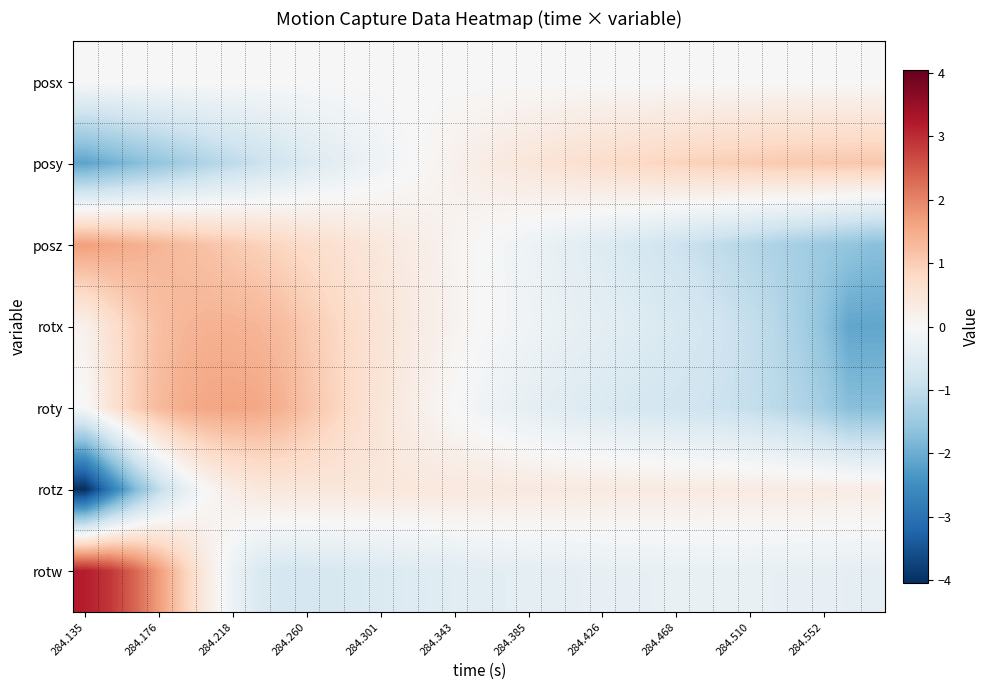

Which series has the largest range (max minus min)?

rotz